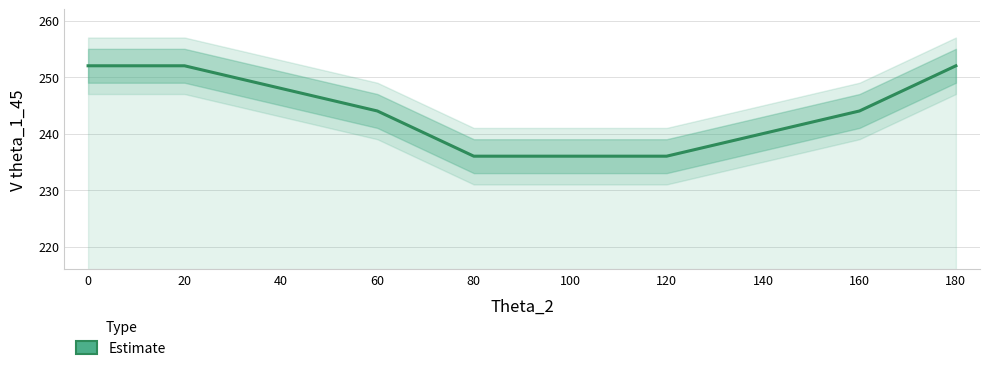

How many lines are shown in the chart?

1